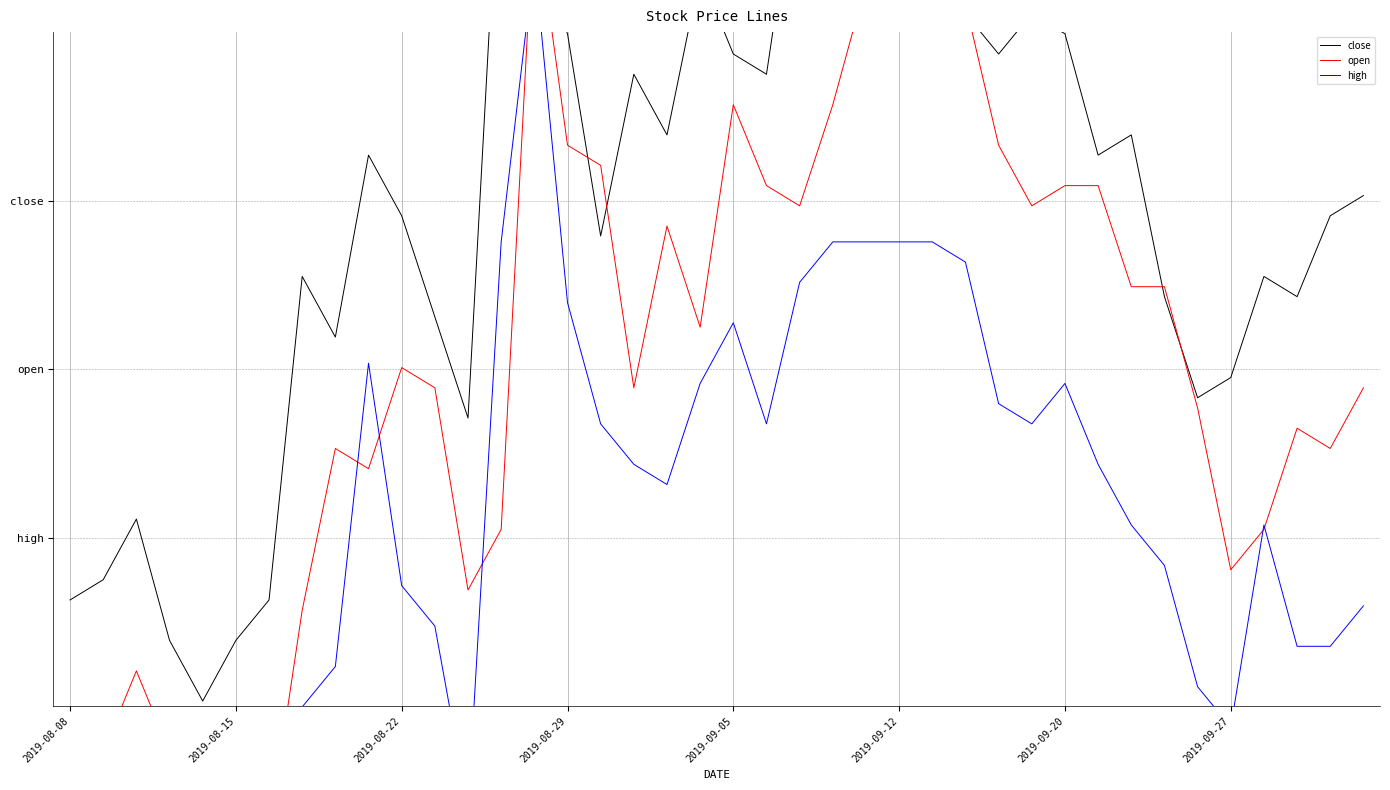

Rank the series by their maximum value, from lowest to highest.

high, open, close